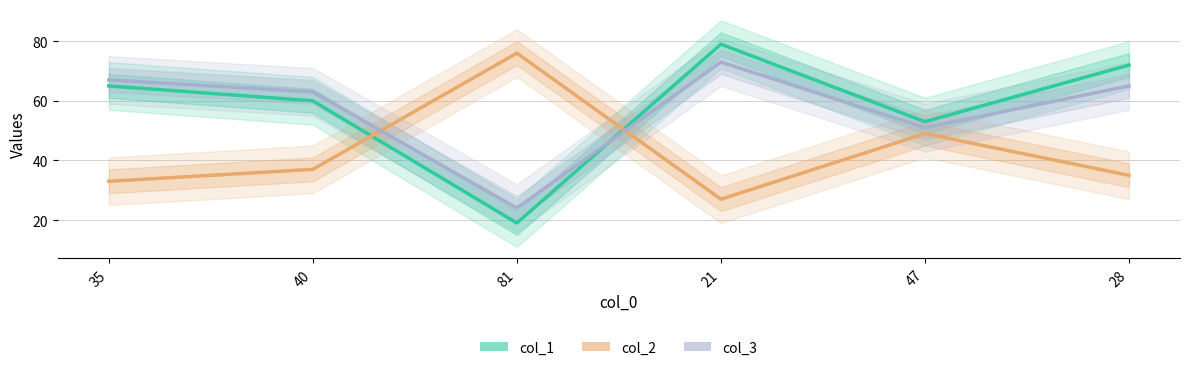

Between 40 and 81, which is larger?

40